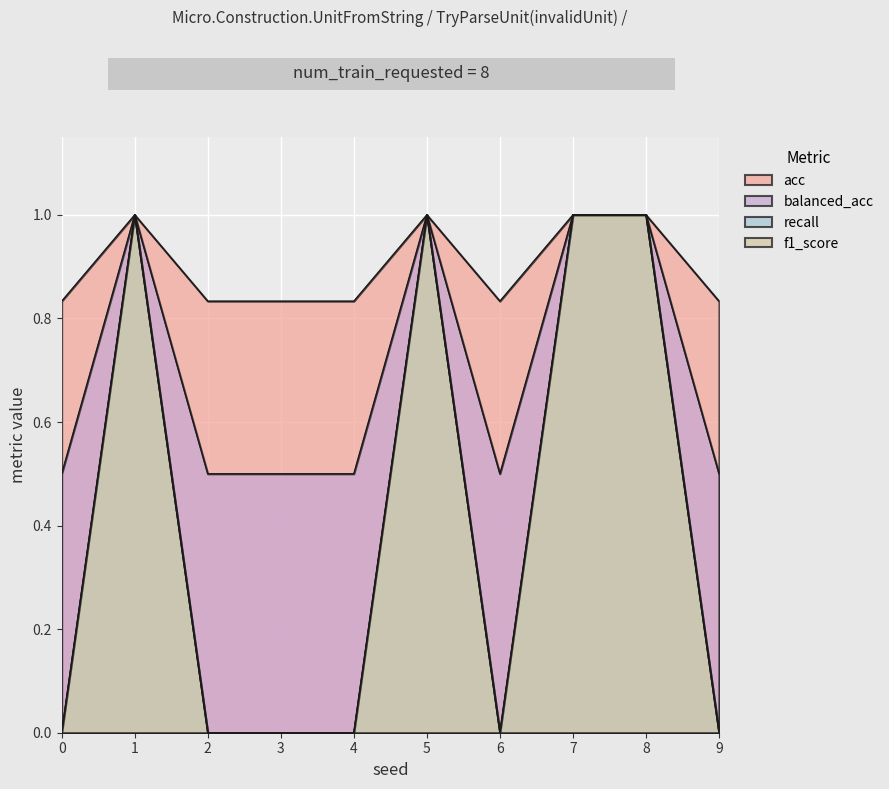

True or false: f1_score and balanced_acc intersect in this chart.

False